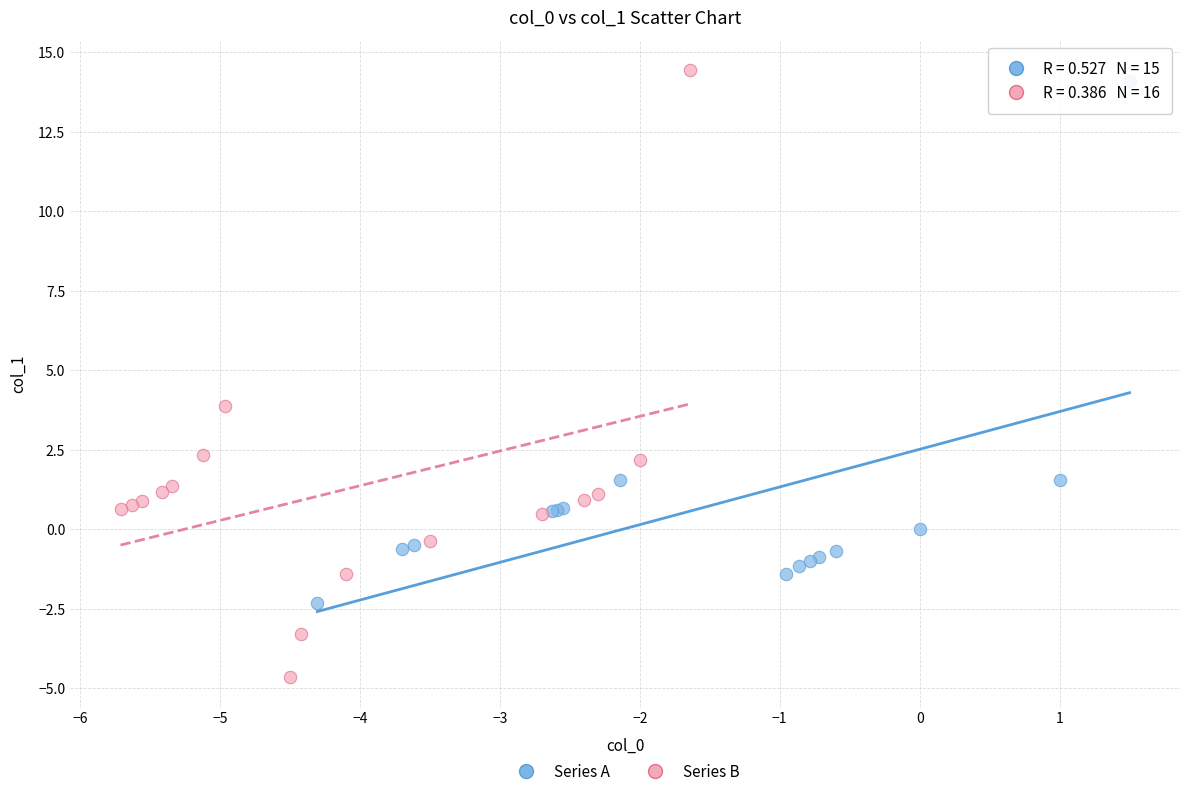

Which series reaches the maximum Y coordinate?

Series B